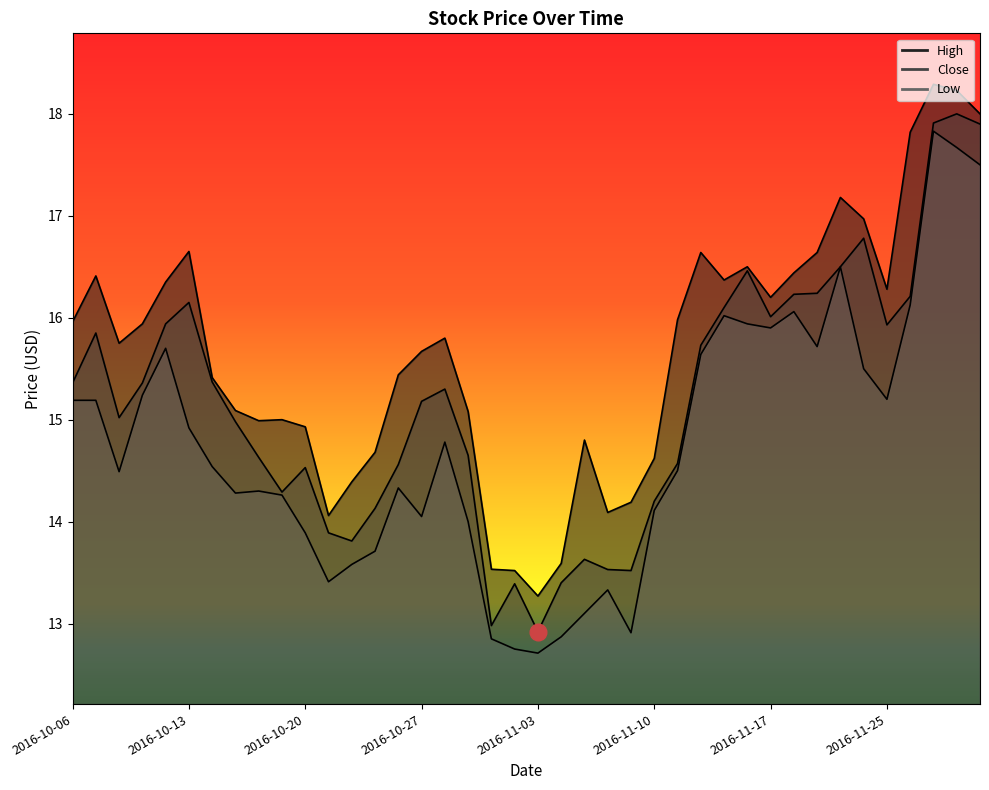

What are all the series names shown in the legend?

High, Close, Low